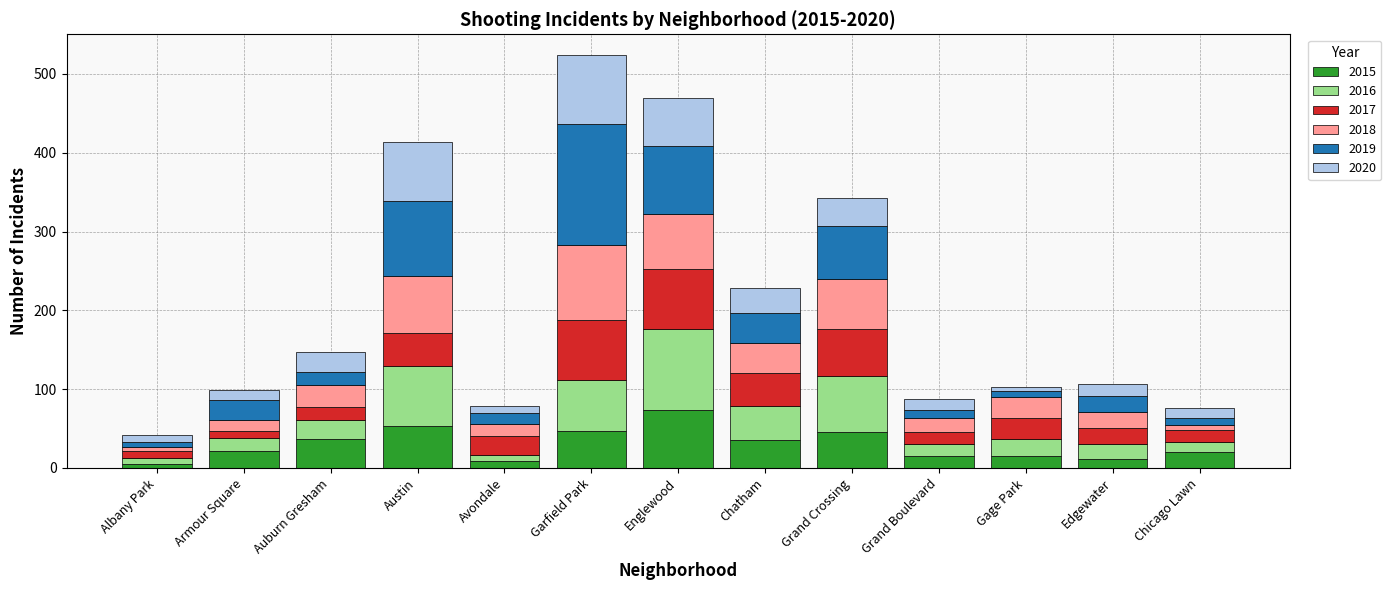

How many series are shown in this chart?

6